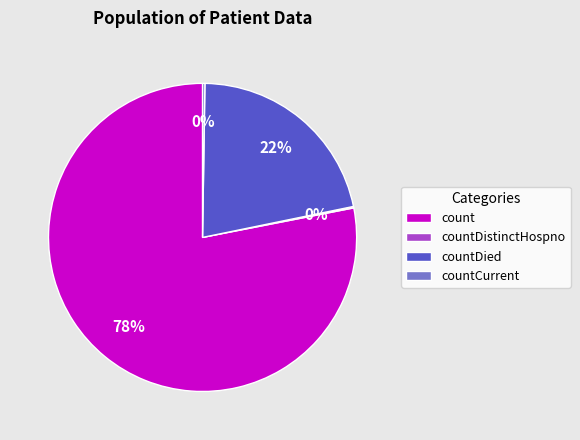

Which slice is the largest?

count